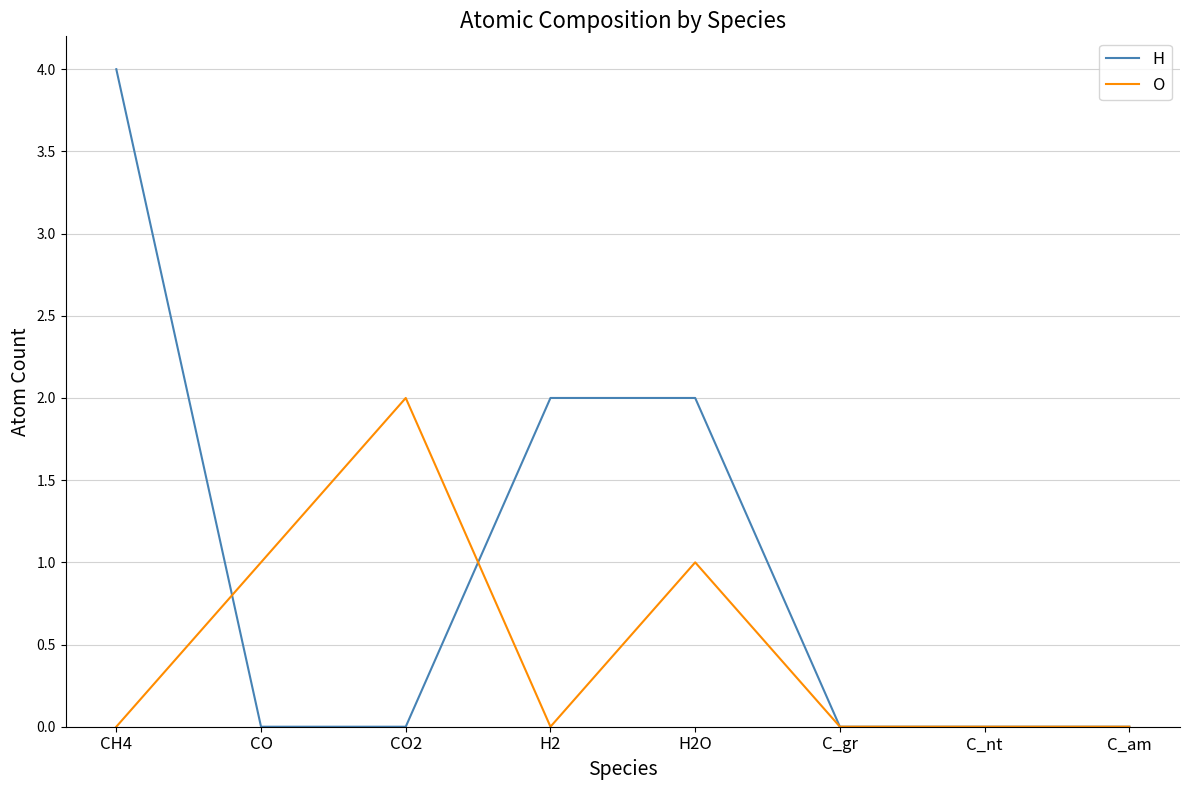

Rank the series by their average value, from lowest to highest.

O, H